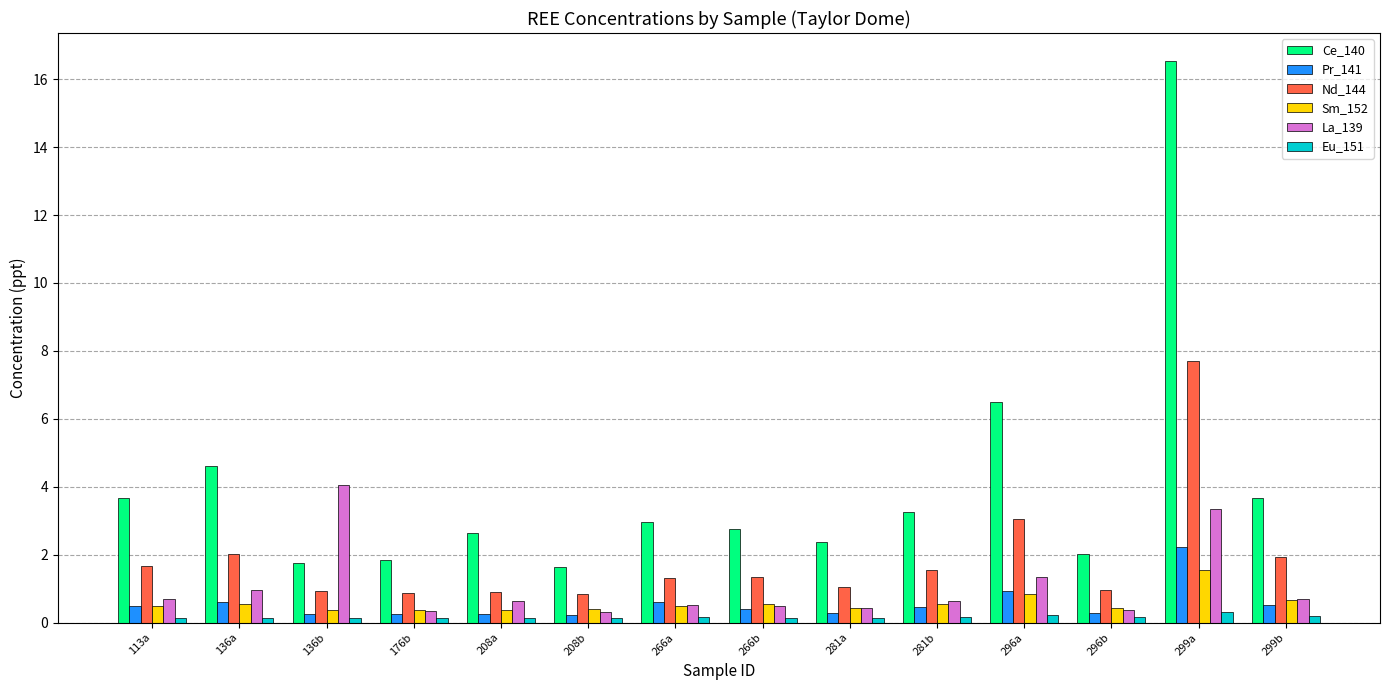

What position from the left is 296b?

12